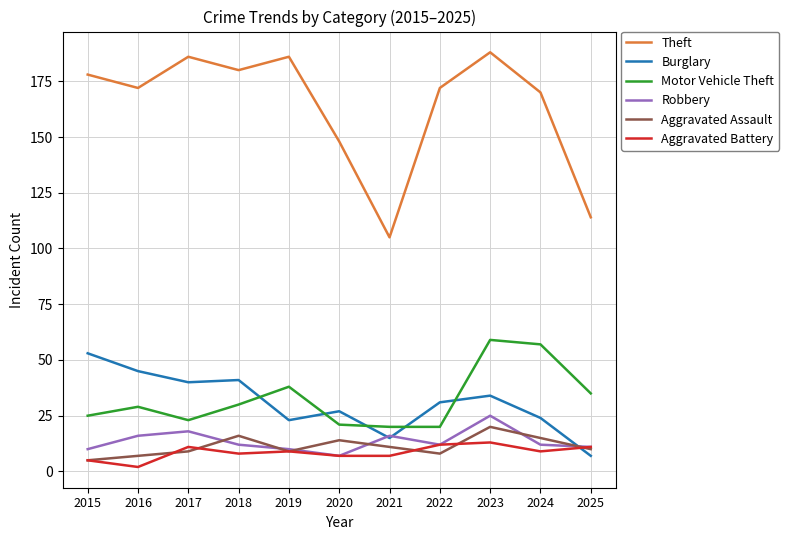

Read the Motor Vehicle Theft value at 2018, to the nearest 5.

30